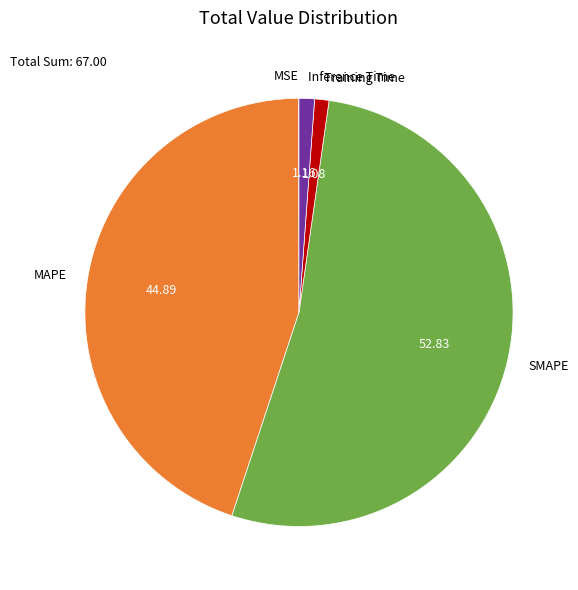

Does any single category account for the majority?

Yes